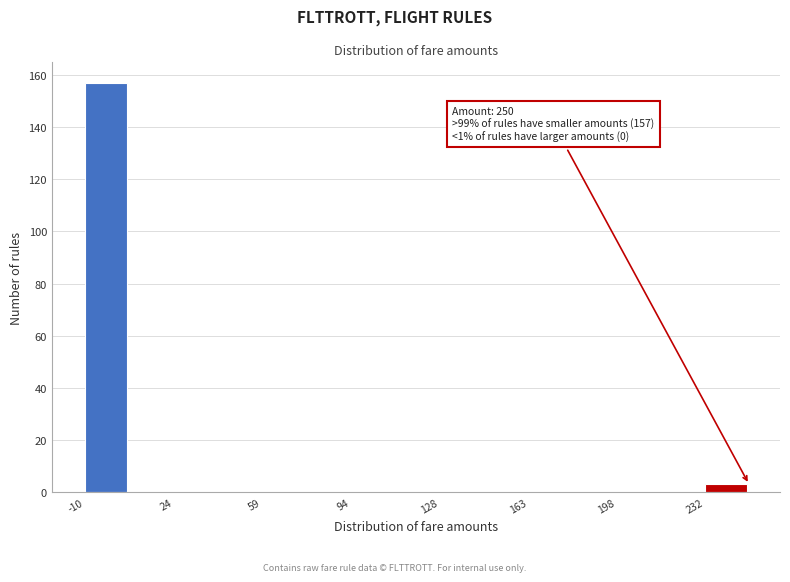

Around what value on the x-axis is the tallest bar? Give the approximate position of its centre, as read against the axis.

0